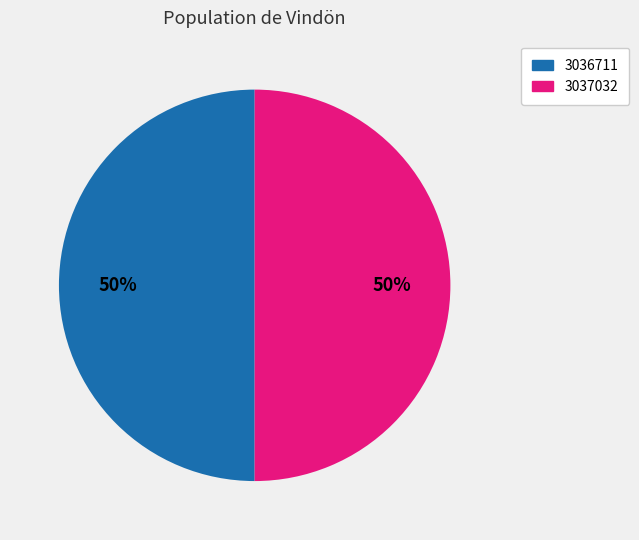

Combined, do 3037032 and 3036711 account for over 50%?

Yes